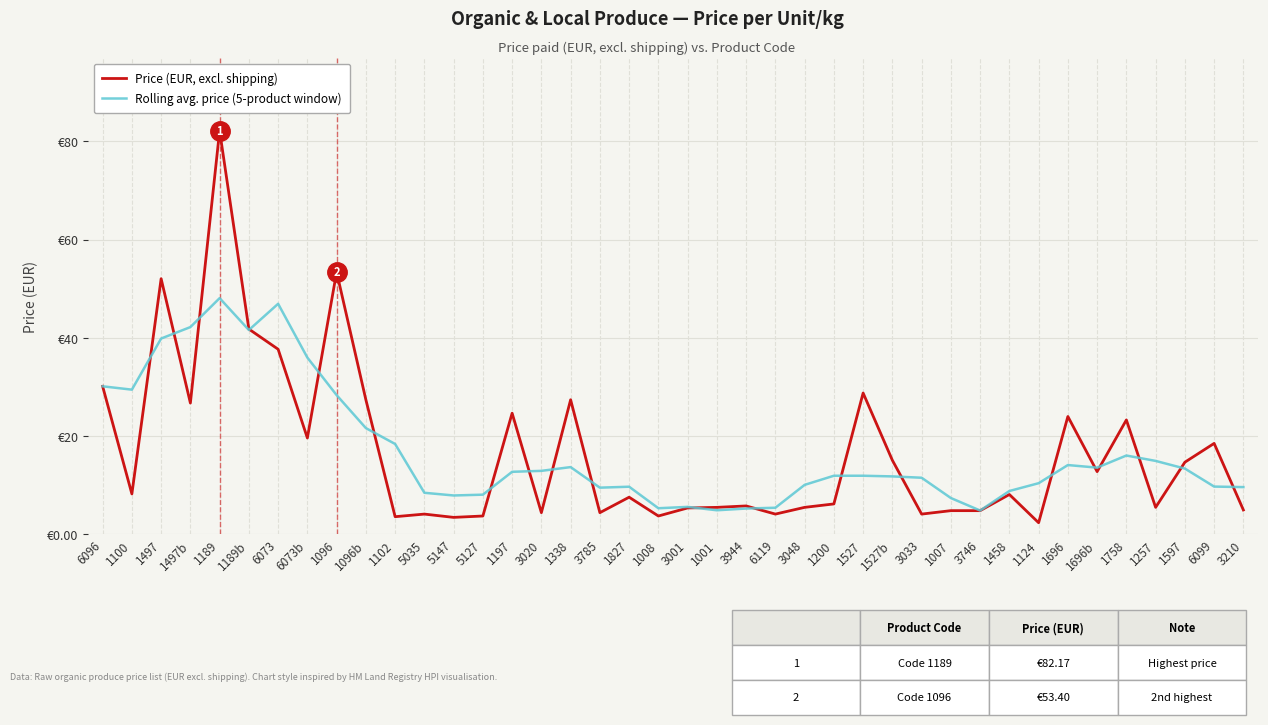

Rank the series at 1007 from highest to lowest value.

Rolling avg. price (5-product window), Price (EUR, excl. shipping)